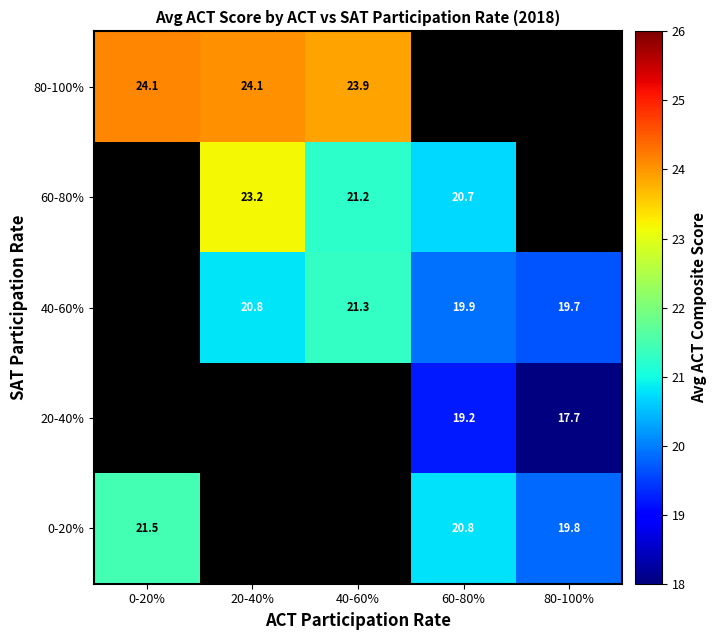

What is the spread (max minus min) of values at 80-100%?

2.1